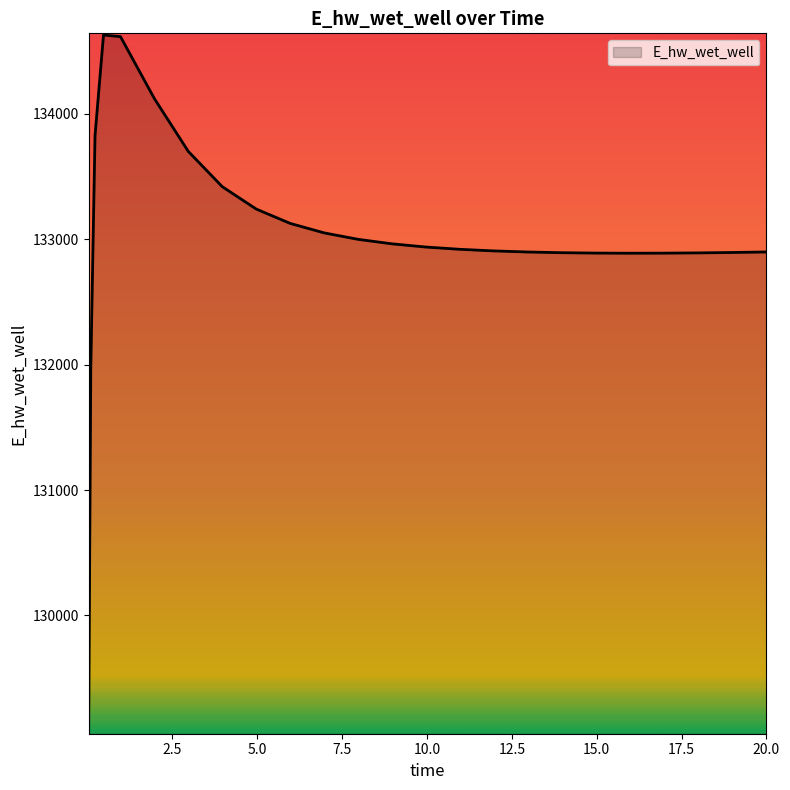

What is the greatest value displayed?

134626.9